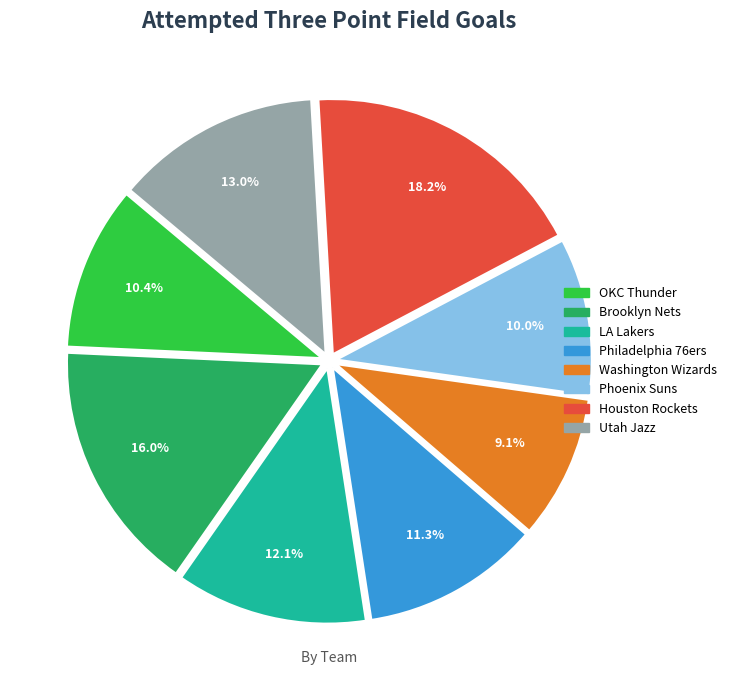

How many slices are in this pie chart?

8